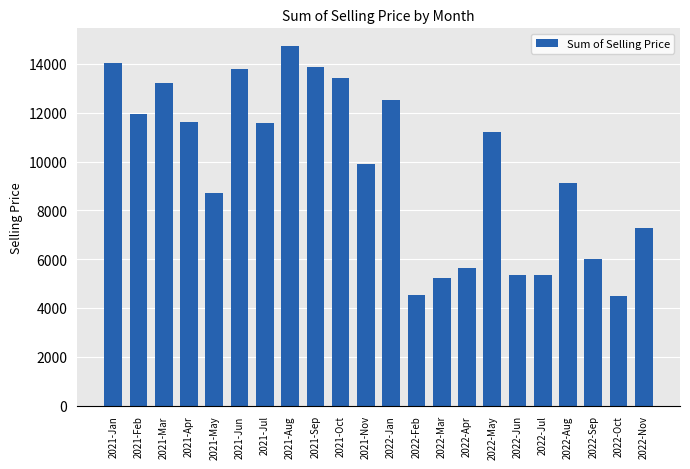

Is it true that the value at 2022-May is 7224.0?

False